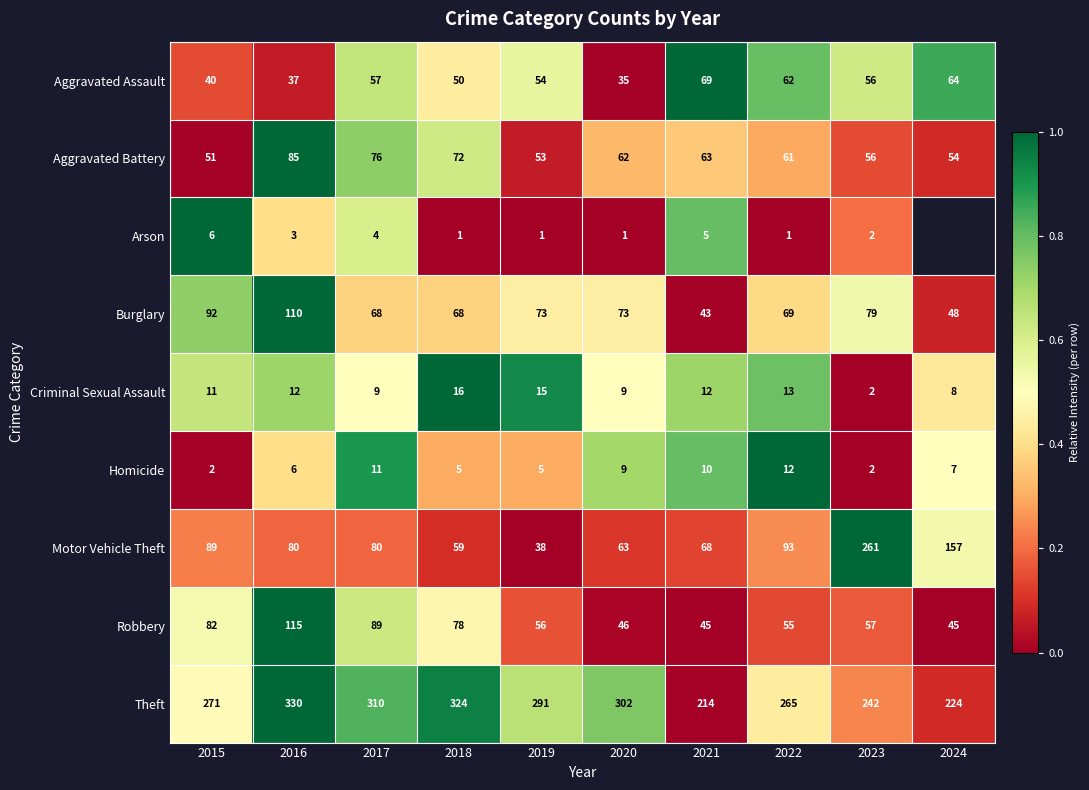

Which series changed the most between 2017 and 2023?

Motor Vehicle Theft